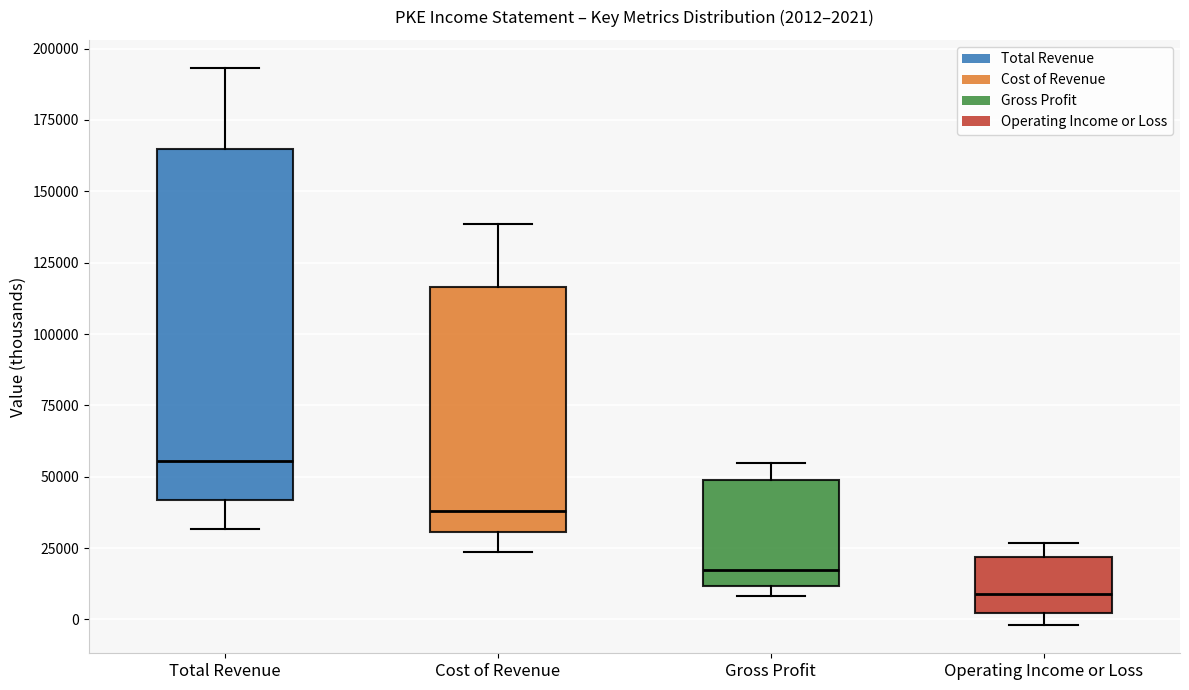

Which box has the lowest median line?

Operating Income or Loss